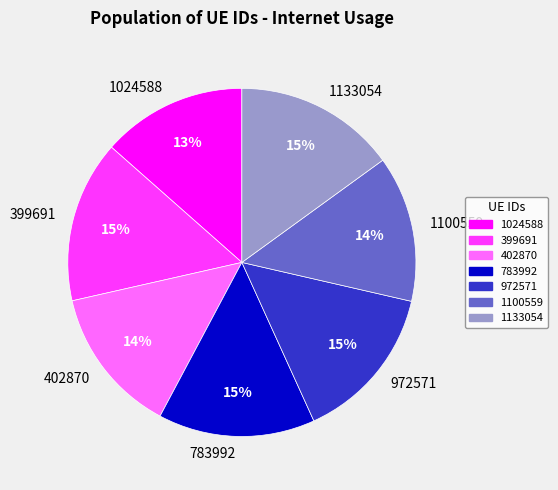

What is the ratio of the value at 1100559 to the value at 402870?

1.0